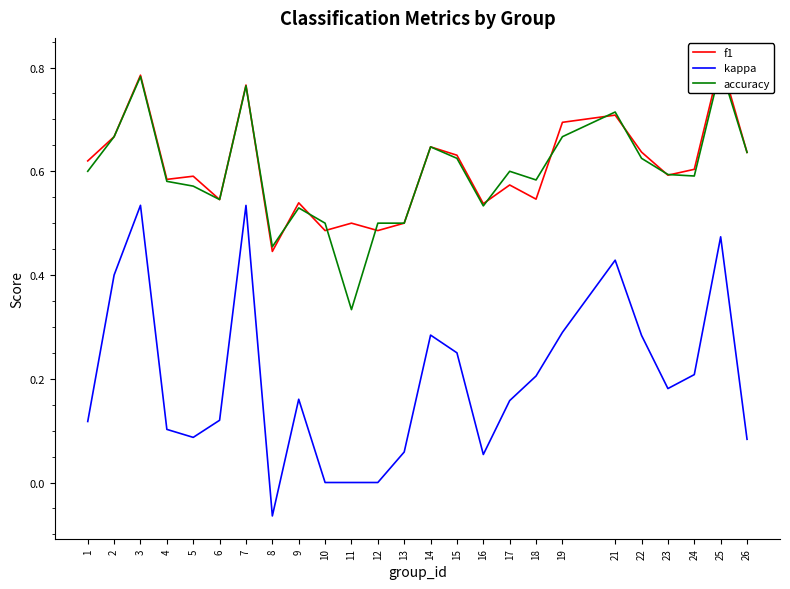

Rank the categories by kappa value from highest to lowest.

3, 7, 25, 21, 2, 19, 14, 22, 15, 24, 18, 23, 9, 17, 6, 1, 4, 5, 26, 13, 16, 10, 11, 12, 8